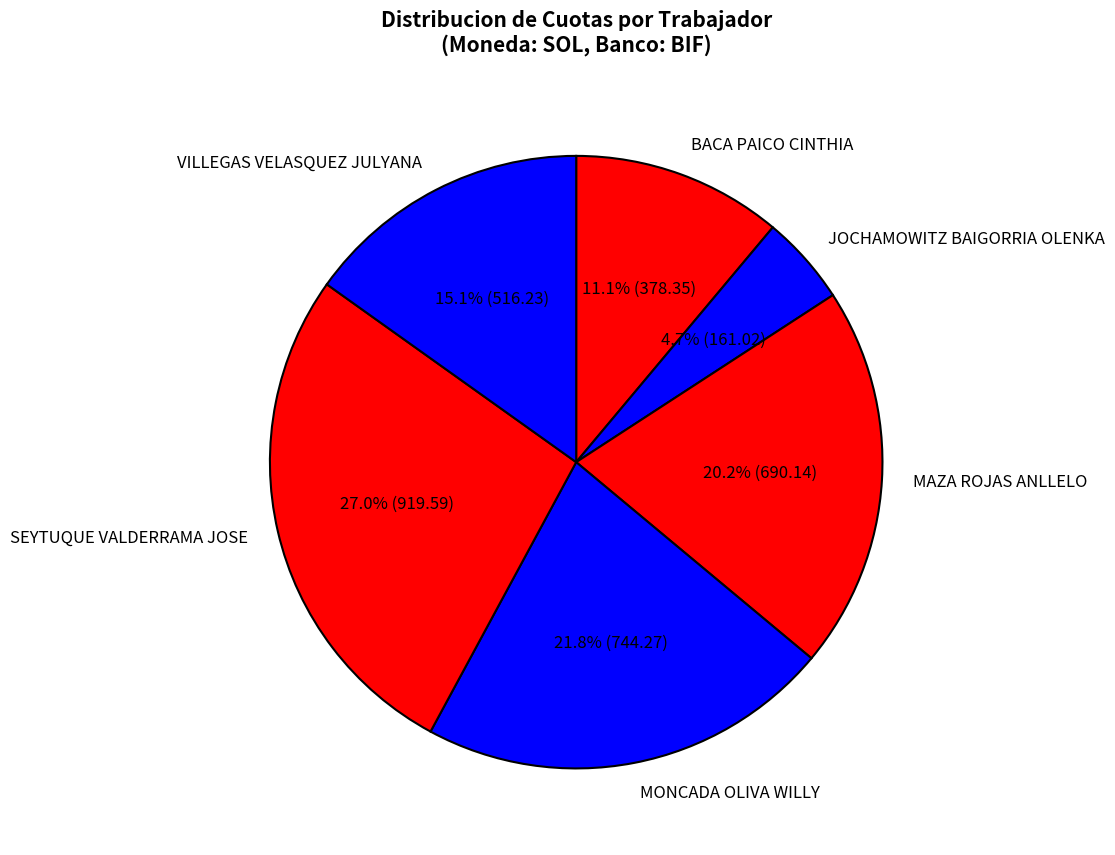

To the nearest percent, what portion does MAZA ROJAS ANLLELO represent?

20%